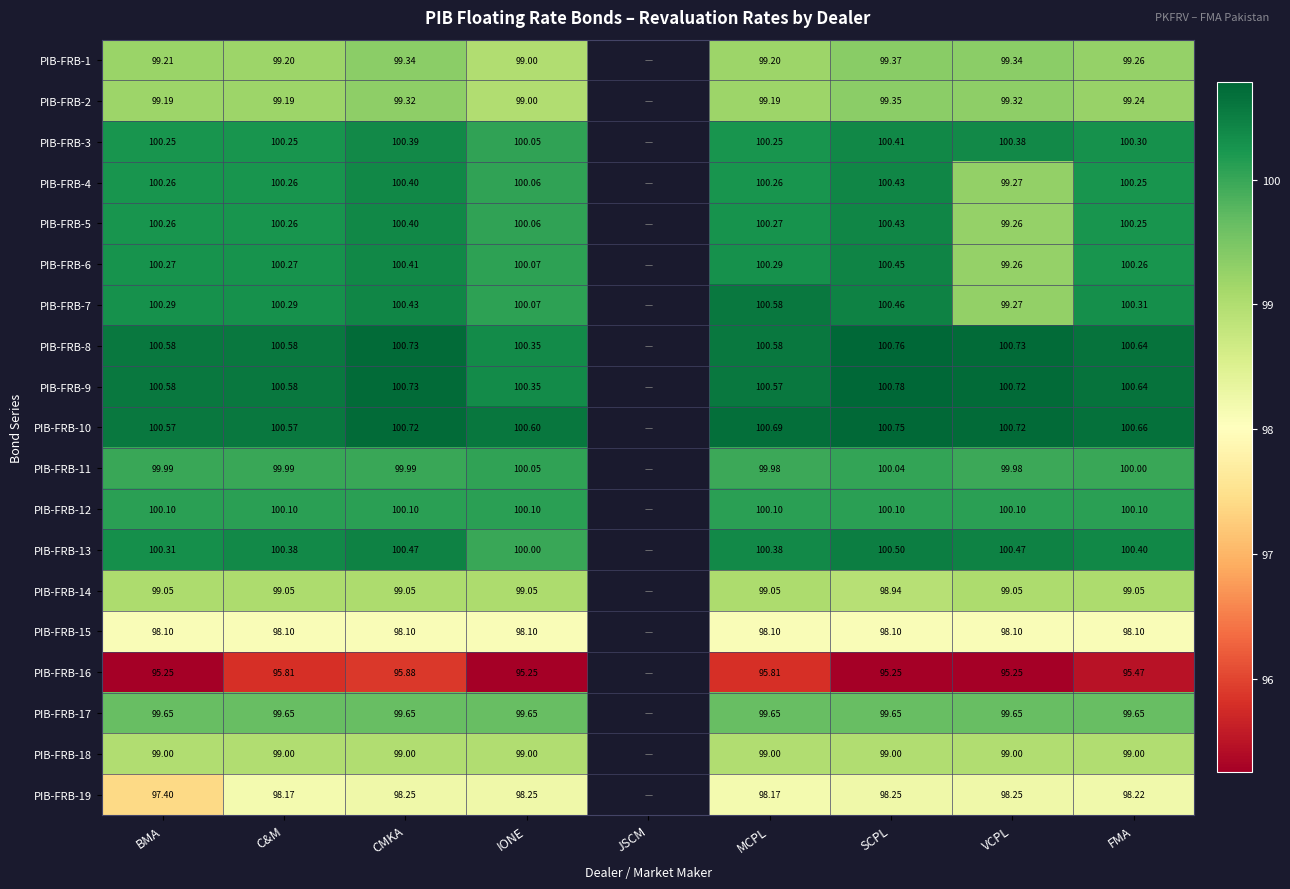

What value does the PIB-FRB-1 series have at CMKA?

99.3